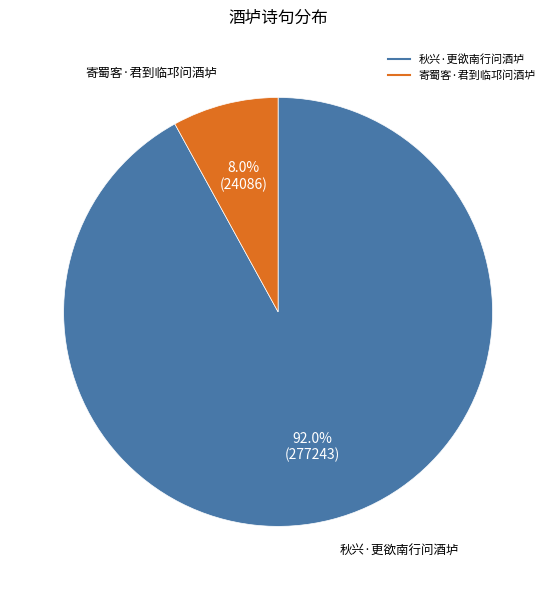

The 寄蜀客·君到临邛问酒垆 slice represents 8% of the pie. True or false?

True